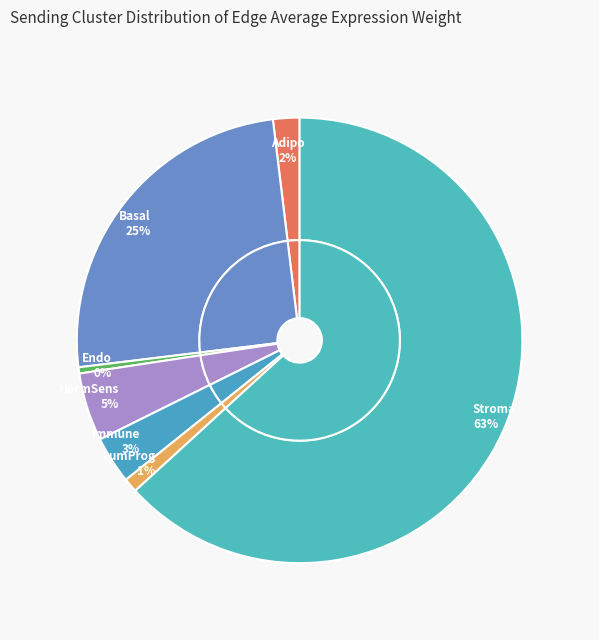

What percentage is NOT represented by Basal?

75.0%